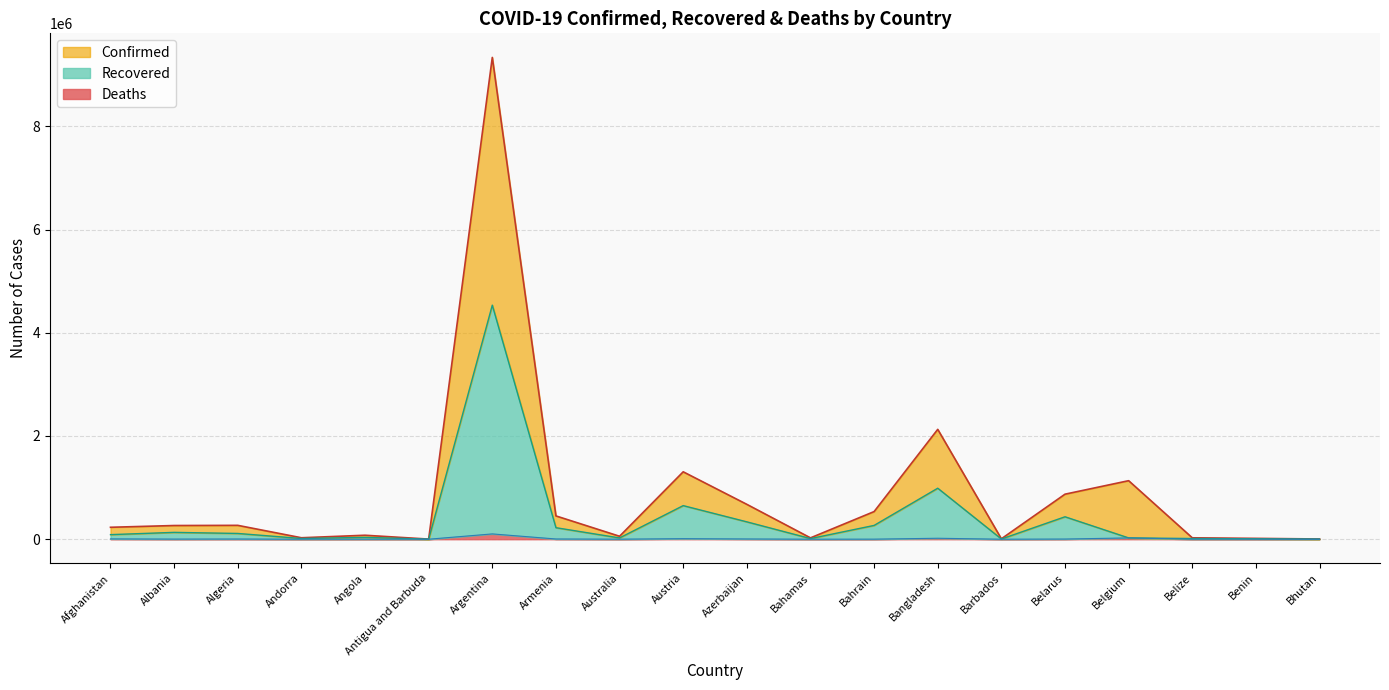

The Recovered series shows 72381 at Armenia. True or false?

False